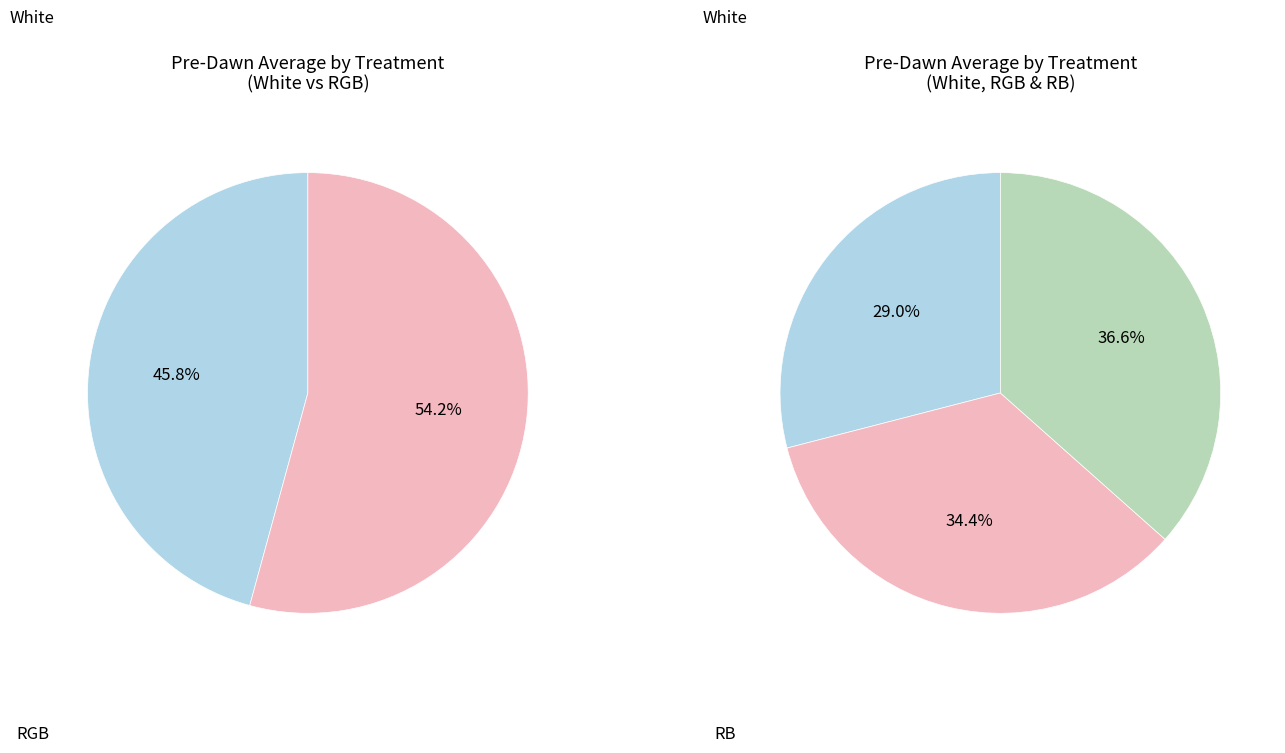

Do RGB and White together represent more than half of the pie?

Yes